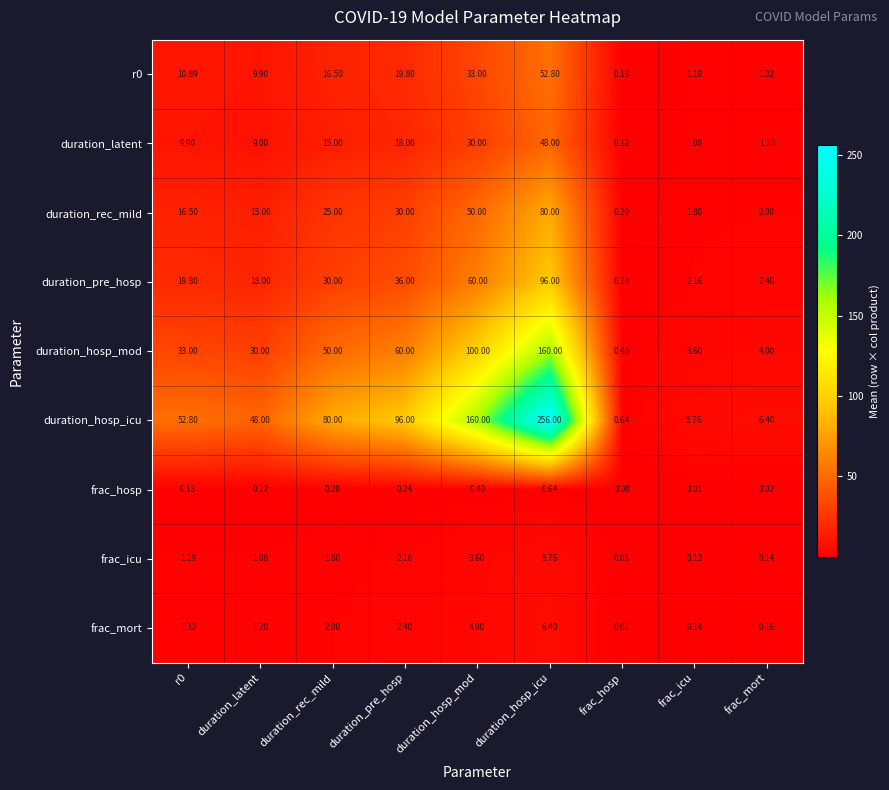

Between r0 and frac_hosp, which series saw the biggest shift?

duration_hosp_icu